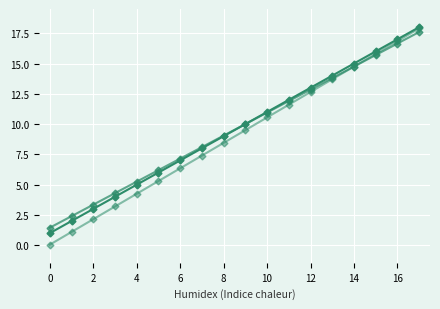

Count the number of categories in the chart.

18